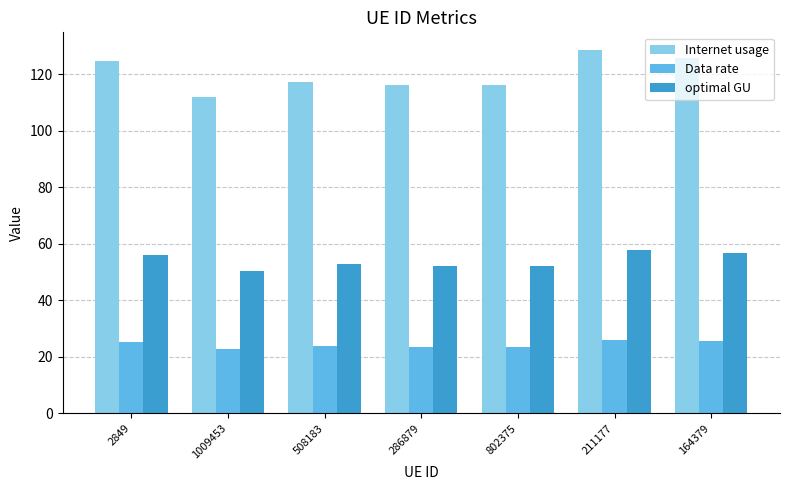

What is the label of the 4th bar from the right?

286879